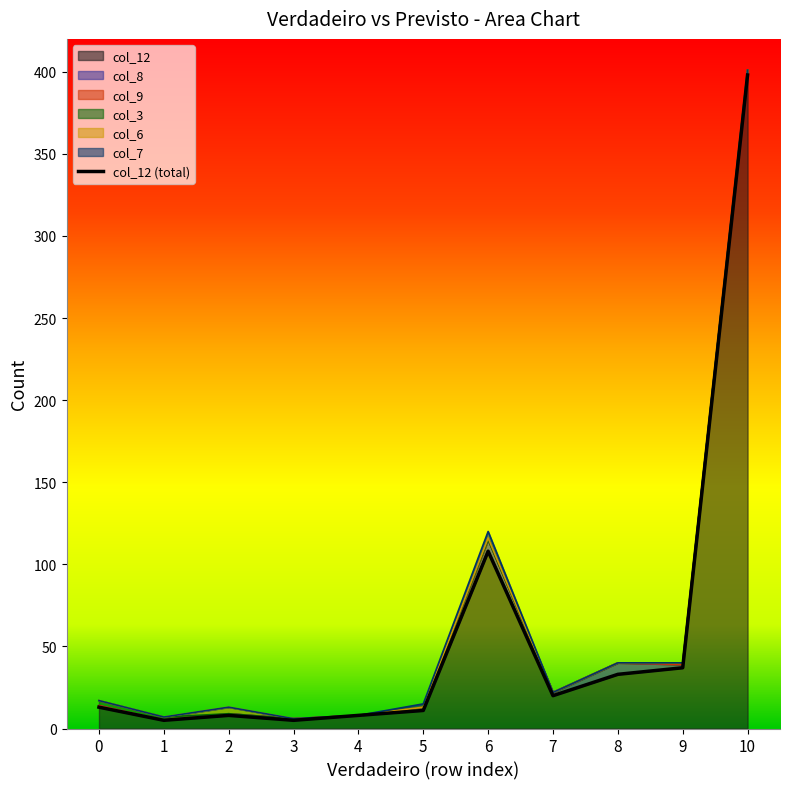

How many points are lower than both their immediate neighbors (excluding endpoints)?

3